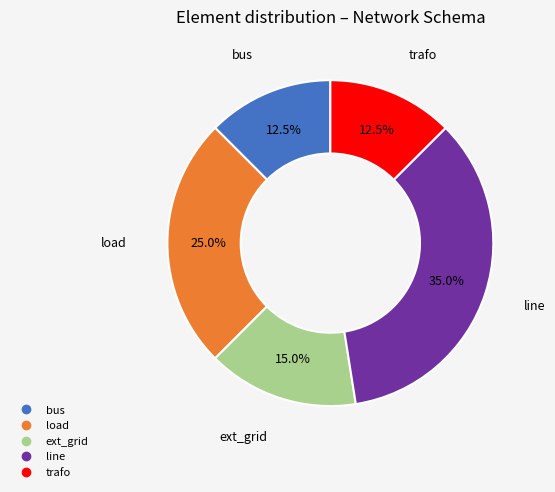

Which category has the biggest portion of the pie?

line